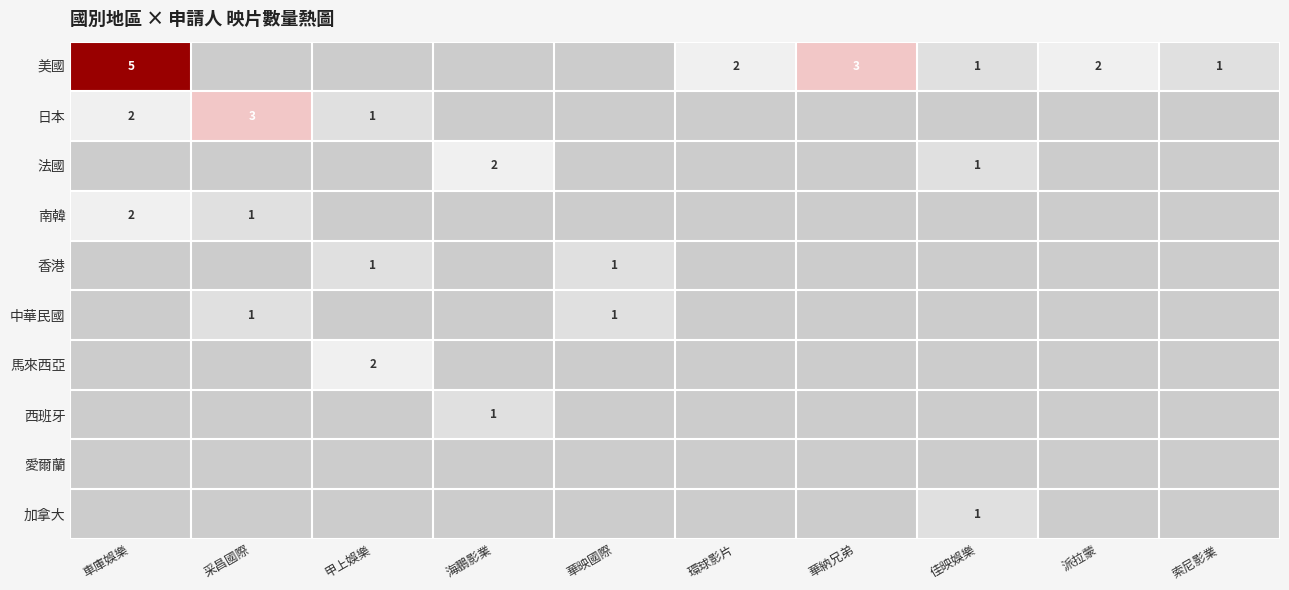

The 加拿大 series shows 0 at 佳映娛樂. True or false?

False